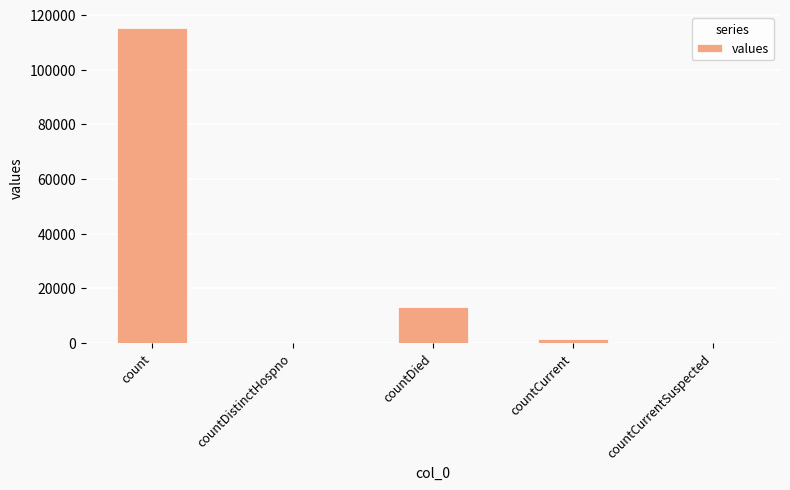

How many data points does each series have?

5